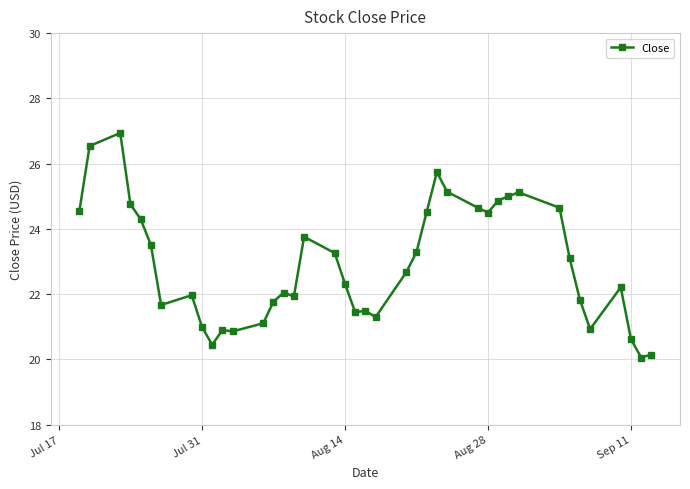

What is the maximum value shown in the chart?

26.9